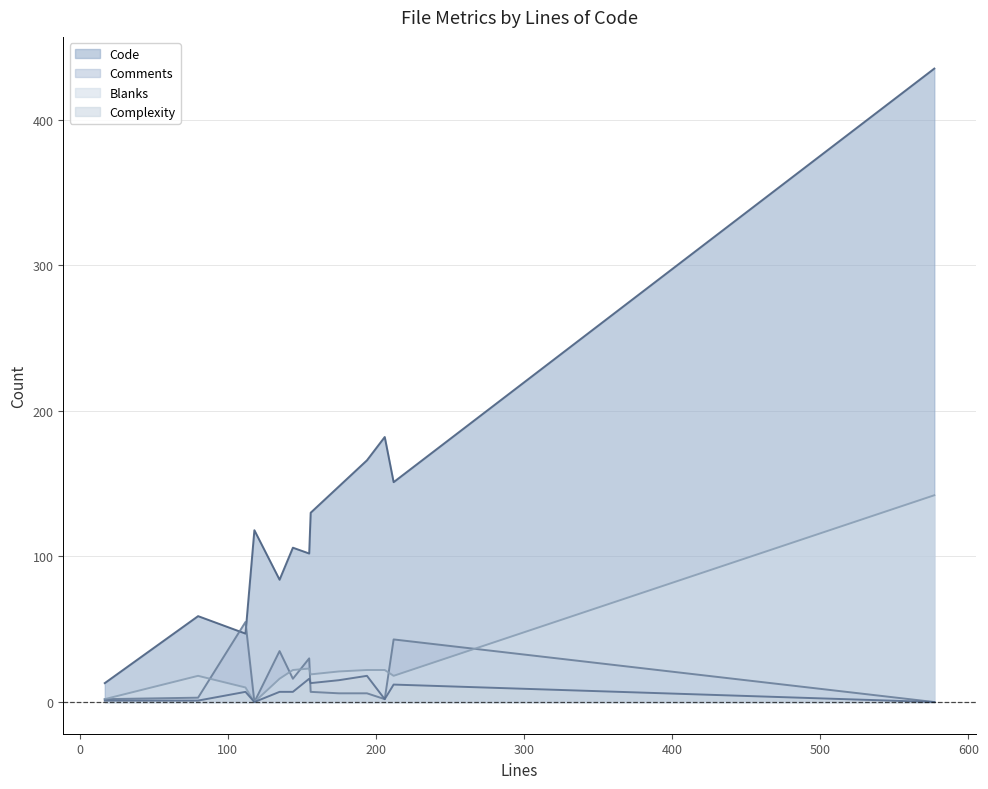

How many lines are shown in the chart?

4